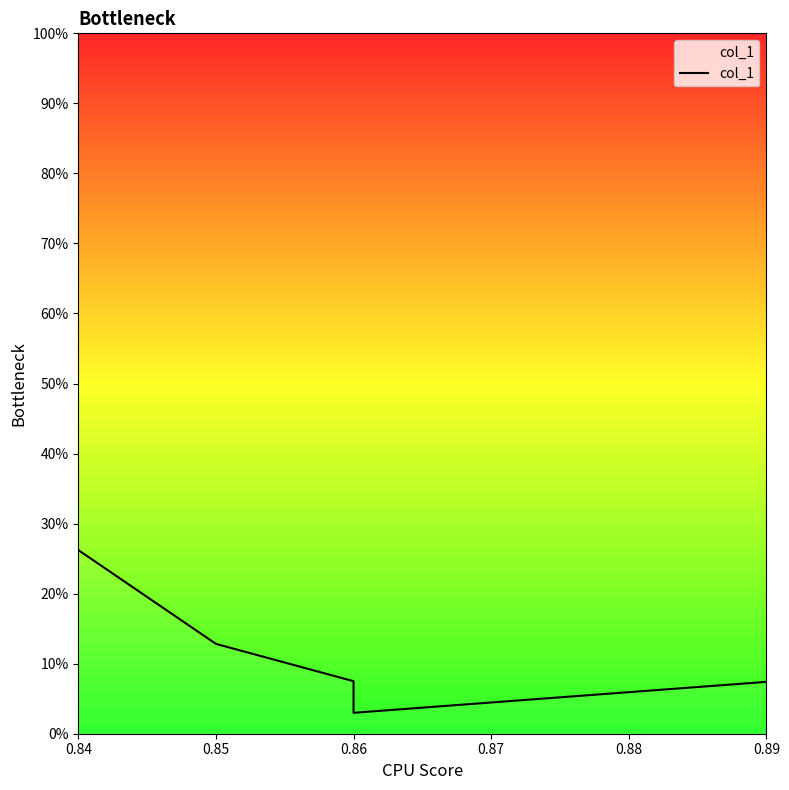

Which has a higher value, 0.85 or 0.89?

0.85